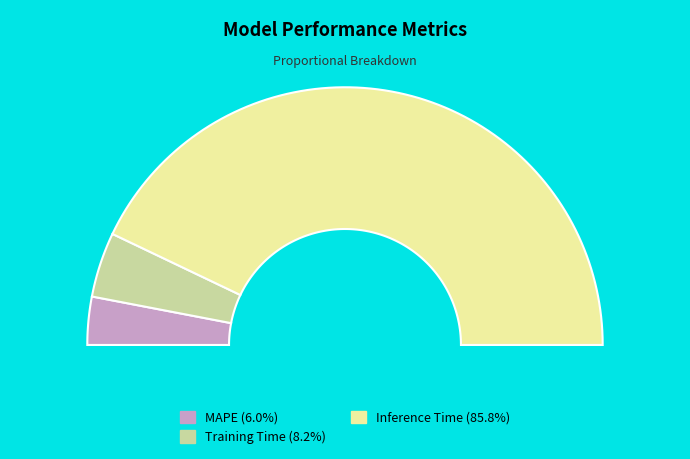

Rank the categories by value from highest to lowest.

Inference Time, Training Time, MAPE